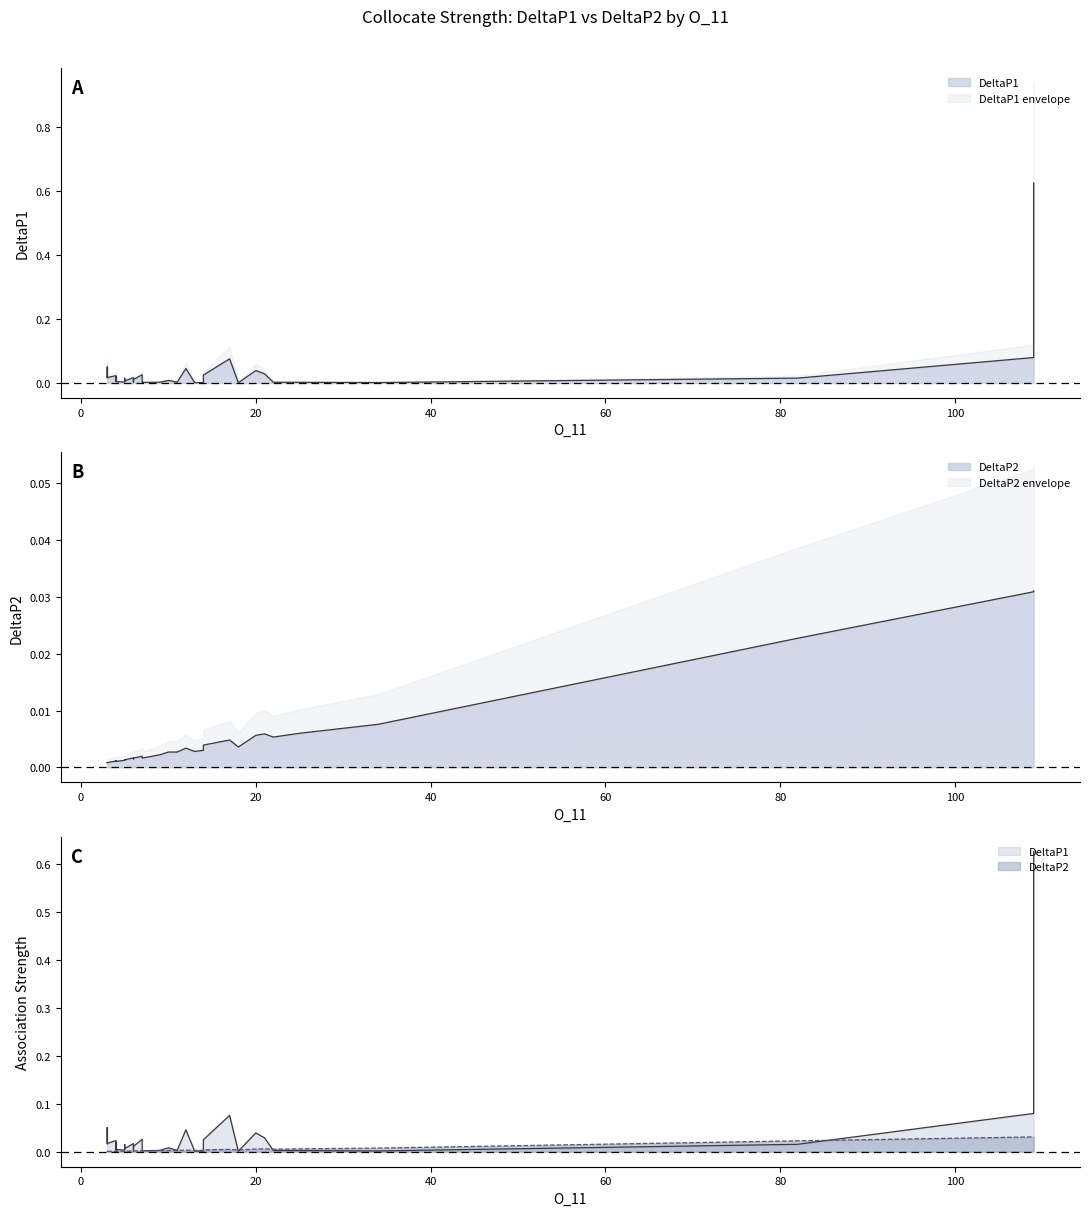

How many intersections are there between DeltaP2 and DeltaP1?

10